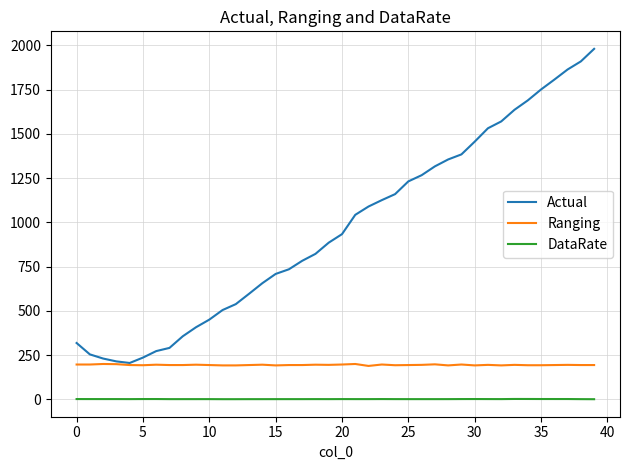

True or false: Ranging has more than 2 interior local peaks.

True